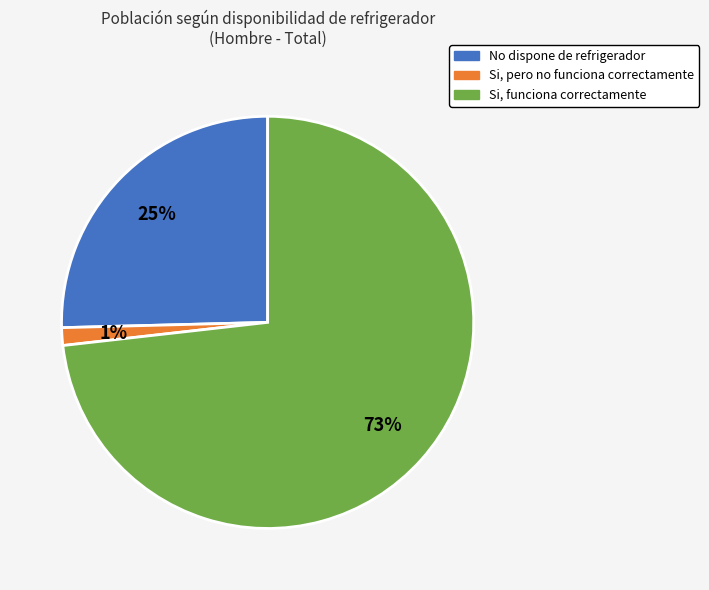

To the nearest percent, what is the average slice percentage?

33%